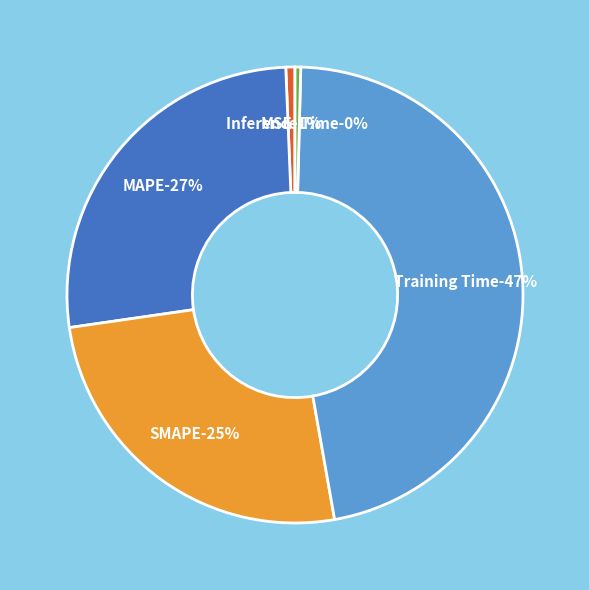

Between Training Time and Inference Time, which is larger?

Training Time